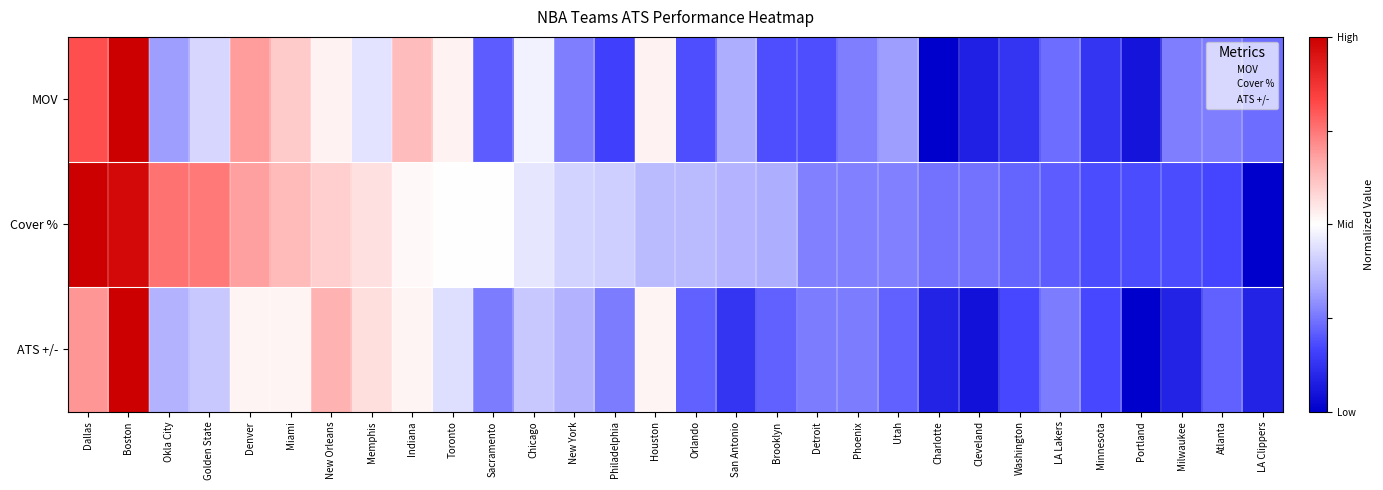

What is the difference between the highest and lowest values at Phoenix?

2.0